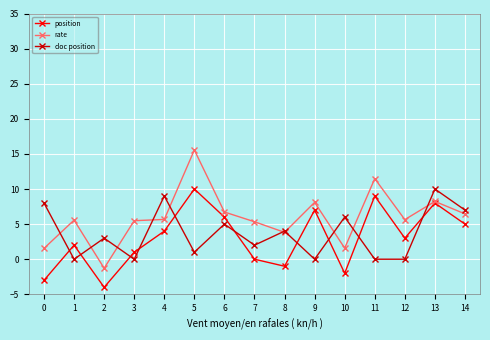

What is the difference between the second highest and second lowest values in the position series?

12.0